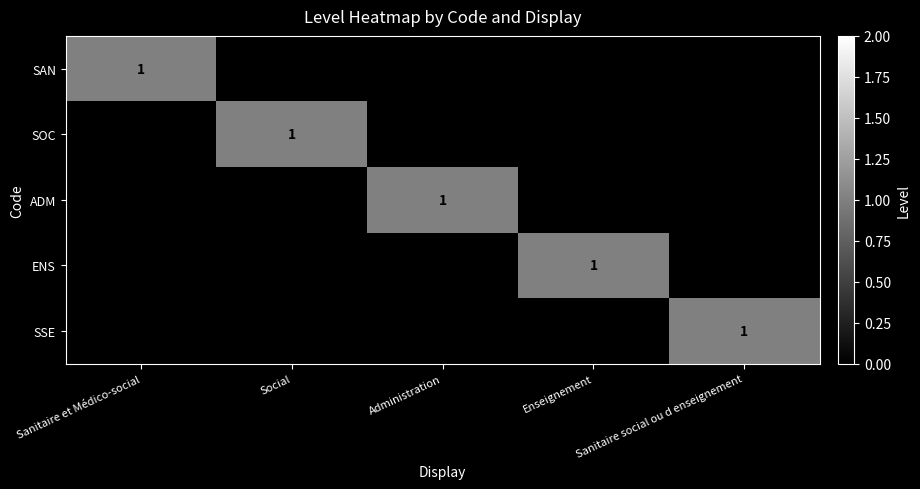

Read the ENS value at Enseignement.

1